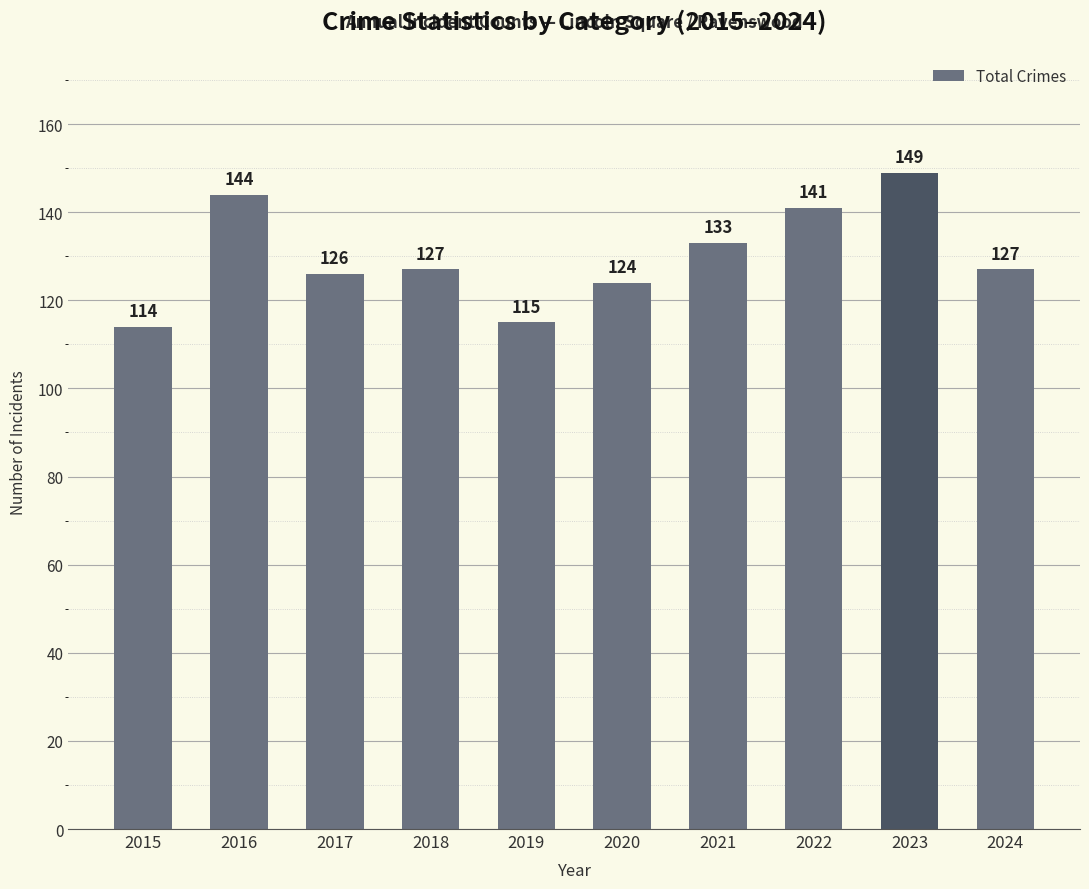

Reading right to left, extract all data points from this chart.

2024=127	2023=149	2022=141	2021=133	2020=124	2019=115	2018=127	2017=126	2016=144	2015=114